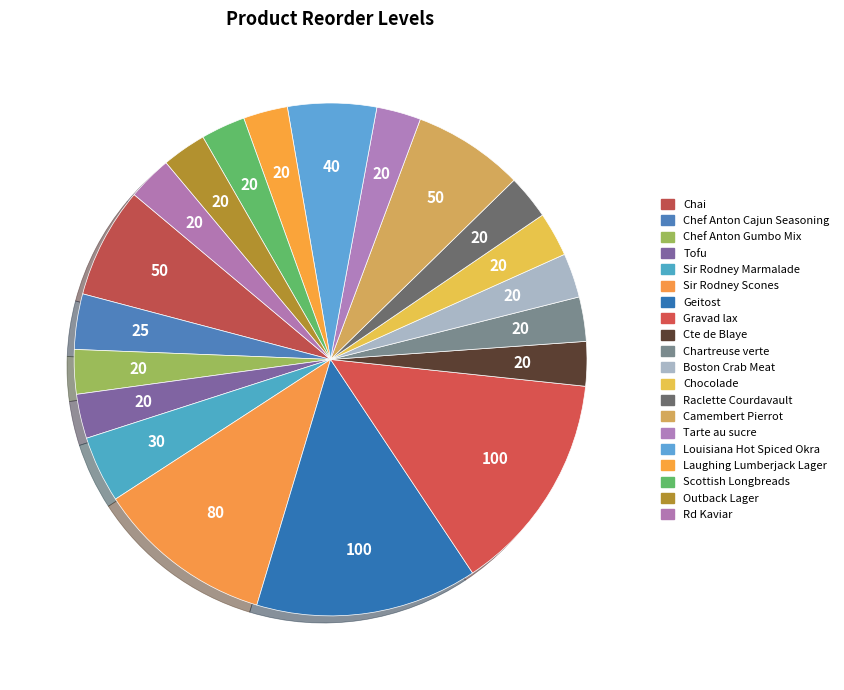

Combined, do Geitost and Chartreuse verte account for over 50%?

No